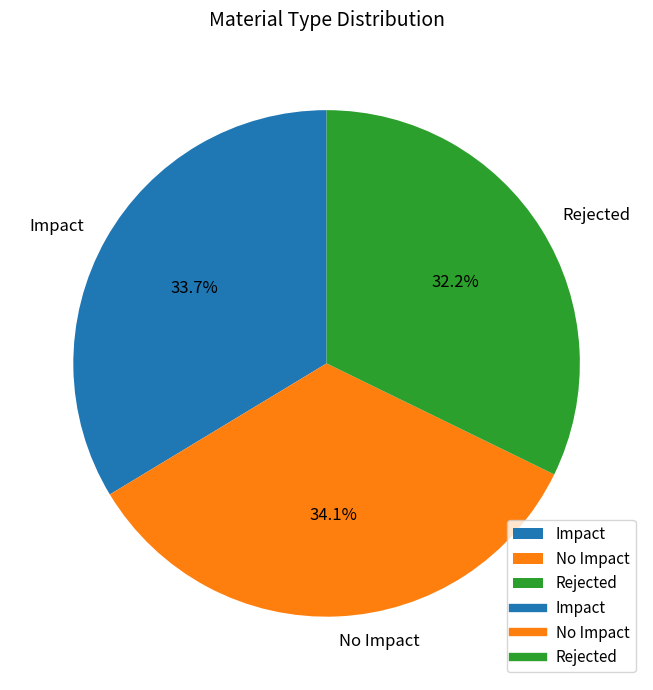

Which slice is the smallest?

Rejected